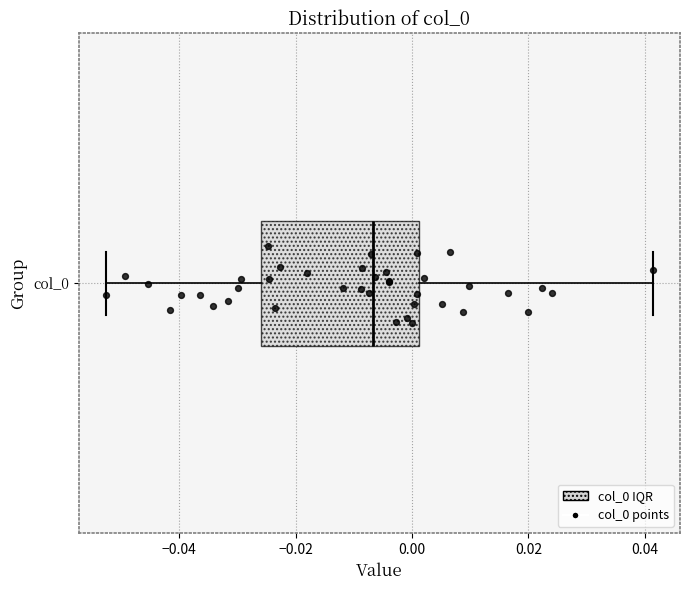

Transcribe this box plot: give where the median line is, the range the box spans, and where the two whiskers end, as read against the x-axis. The values are not printed on the chart, so give them approximately, as read against the axis.

median -0.006, box -0.026 to 0.002, whiskers -0.052 to 0.042